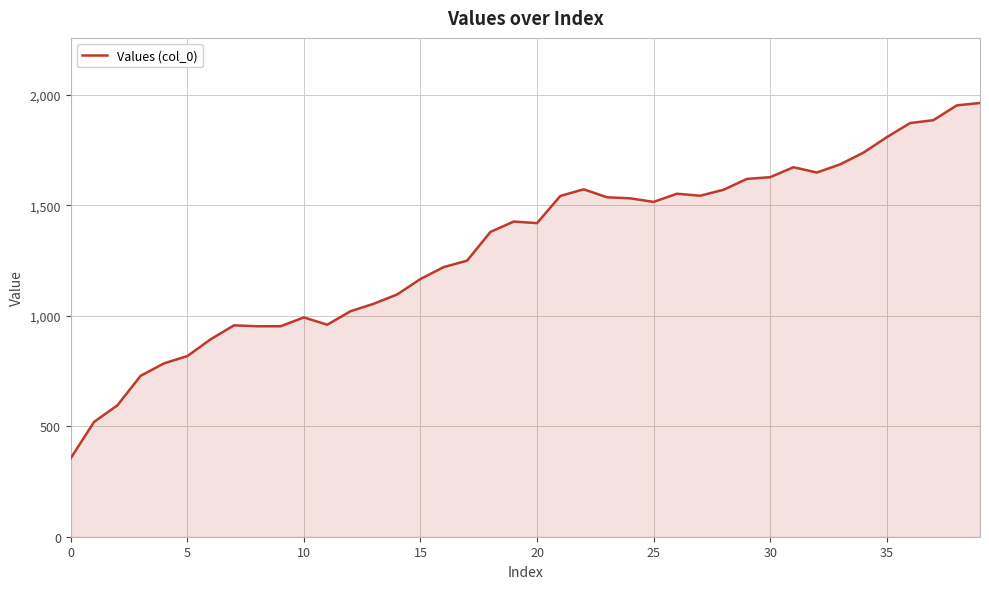

What is the minimum value shown in the chart?

356